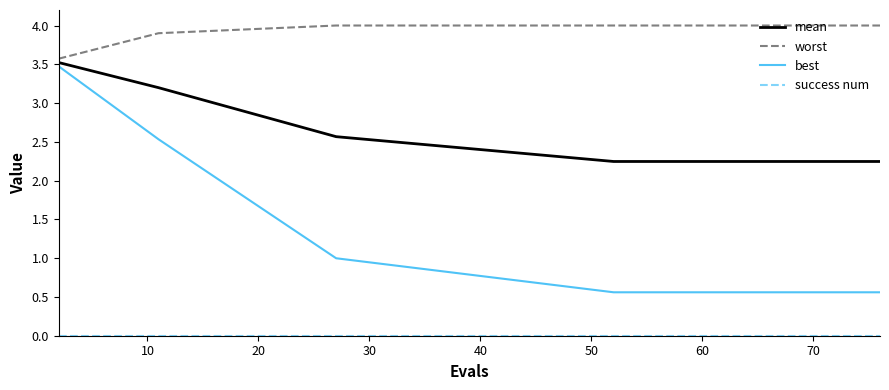

Which series has the largest range (max minus min)?

best